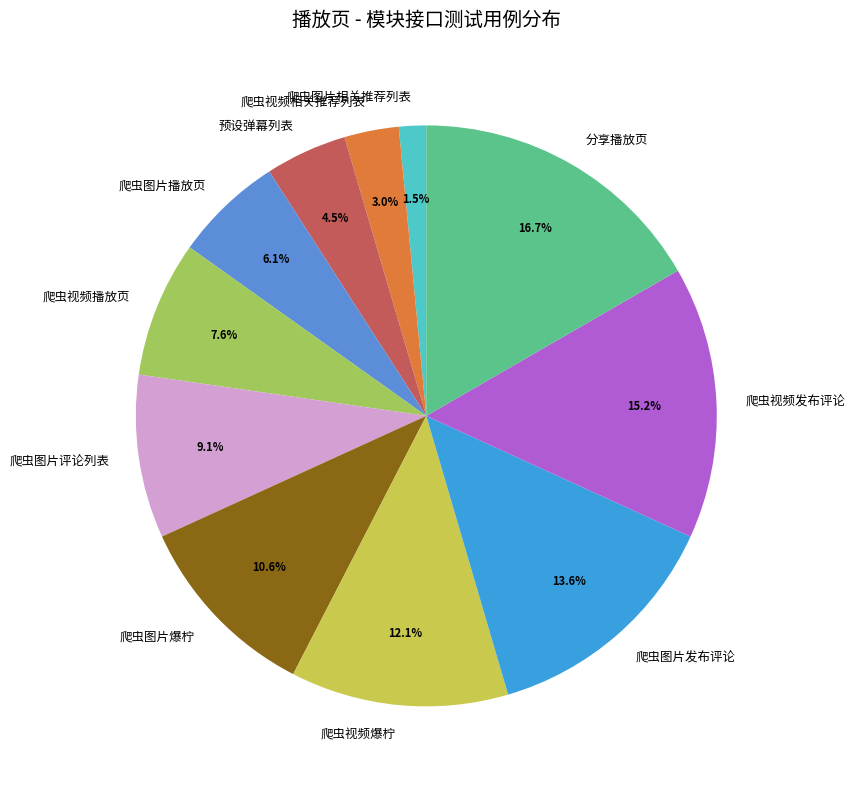

Rank the categories by value from highest to lowest.

分享播放页, 爬虫视频发布评论, 爬虫图片发布评论, 爬虫视频爆柠, 爬虫图片爆柠, 爬虫图片评论列表, 爬虫视频播放页, 爬虫图片播放页, 预设弹幕列表, 爬虫视频相关推荐列表, 爬虫图片相关推荐列表